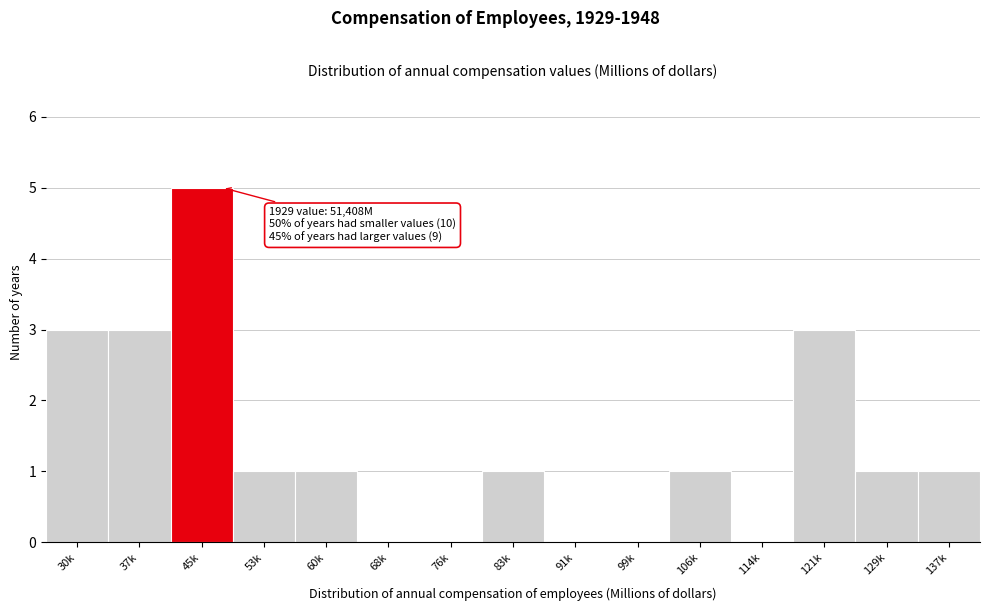

Reading left to right, extract all data points from this chart.

30k=3	37k=3	45k=5	53k=1	60k=1	68k=0	76k=0	83k=1	91k=0	99k=0	106k=1	114k=0	121k=3	129k=1	137k=1